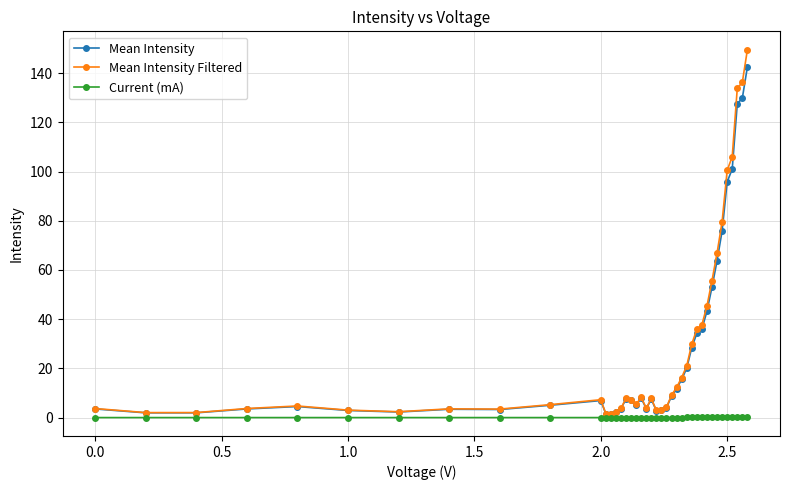

What is the value of the Mean Intensity point at the 40th from the left?

142.5